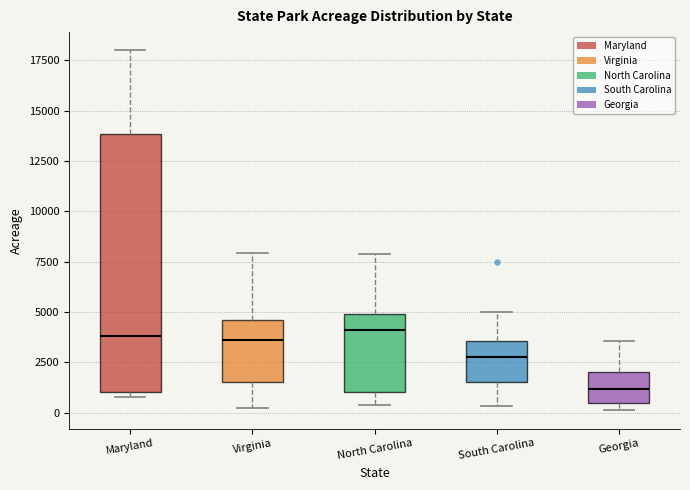

Comparing the boxes themselves (not the whiskers), which one is the tallest?

Maryland